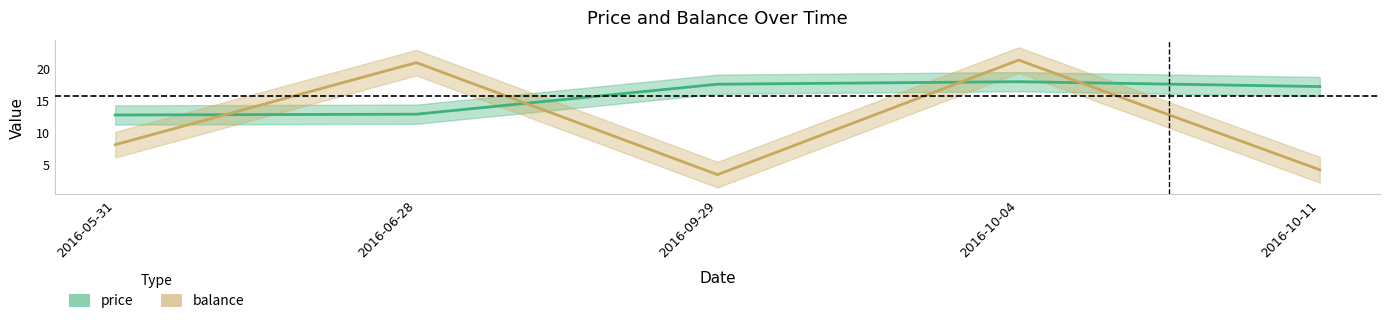

What is the label of the 1st point from the right?

2016-10-11